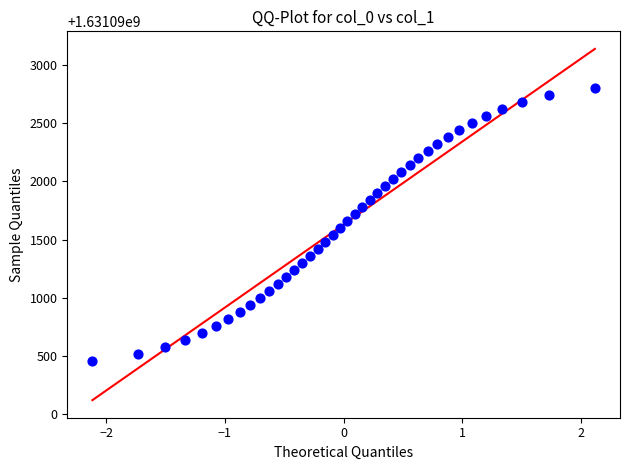

What is the range of Y values (max minus min)?

2340